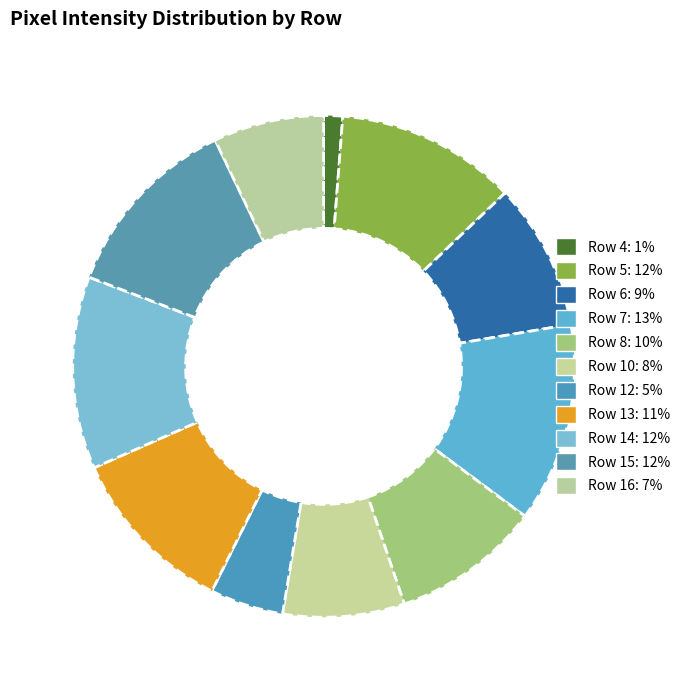

Does Row 6 represent more than half of the total?

No